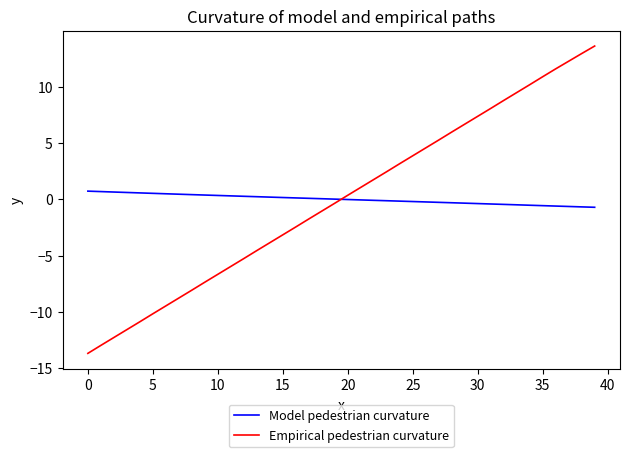

What is the smallest value displayed?

-13.7